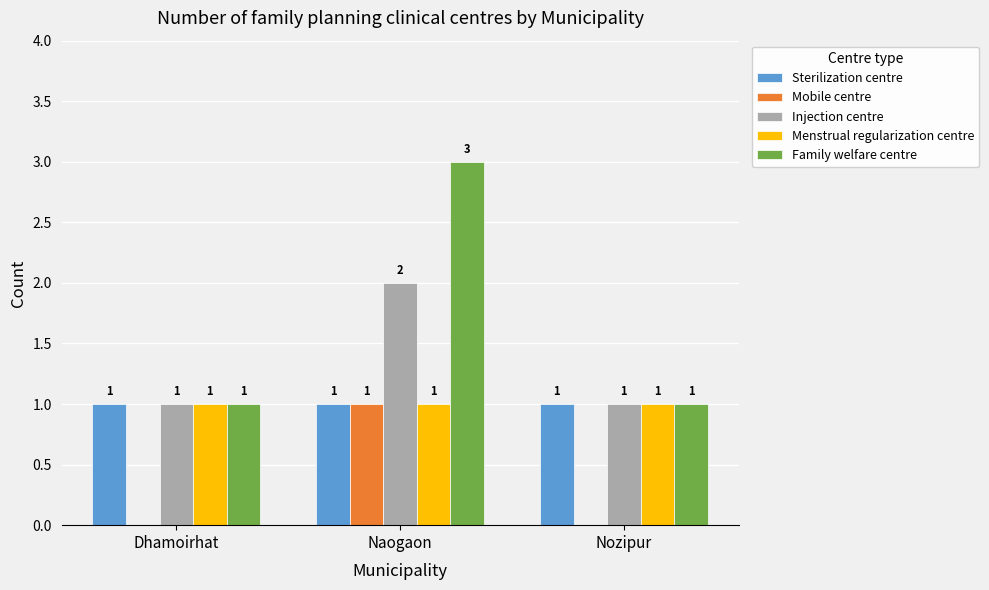

Reading left to right, what are all the values shown in this chart?

Sterilization centre: 1	1	1
Mobile centre: 0	1	0
Injection centre: 1	2	1
Menstrual regularization centre: 1	1	1
Family welfare centre: 1	3	1